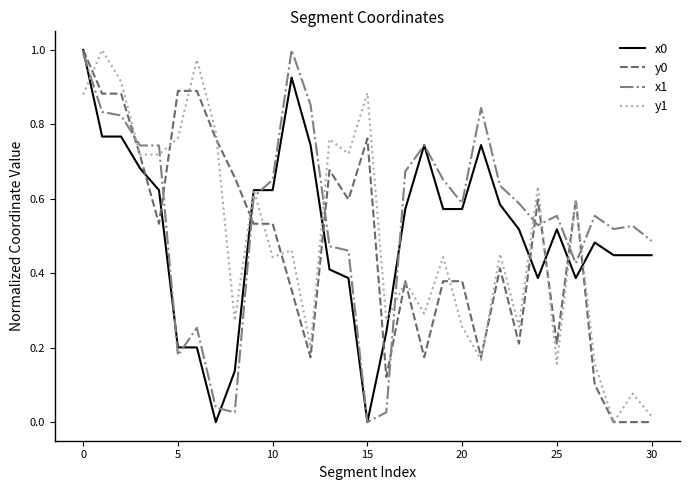

True or false: y1 and y0 cross at least once.

True